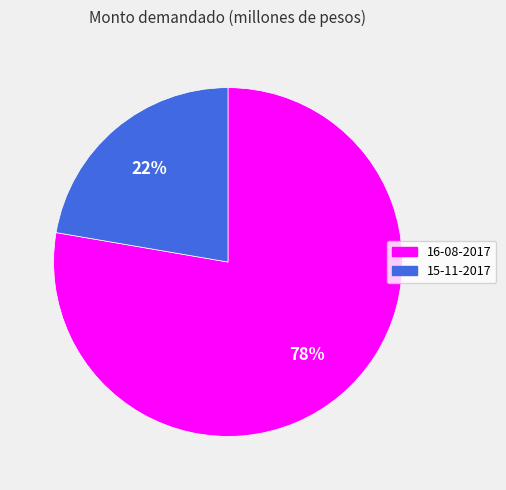

Which slice is the smallest?

15-11-2017